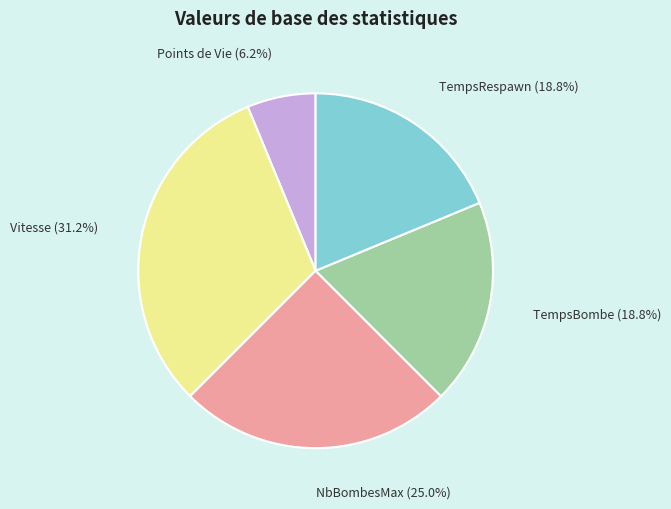

The TempsRespawn slice represents 29% of the pie. True or false?

False